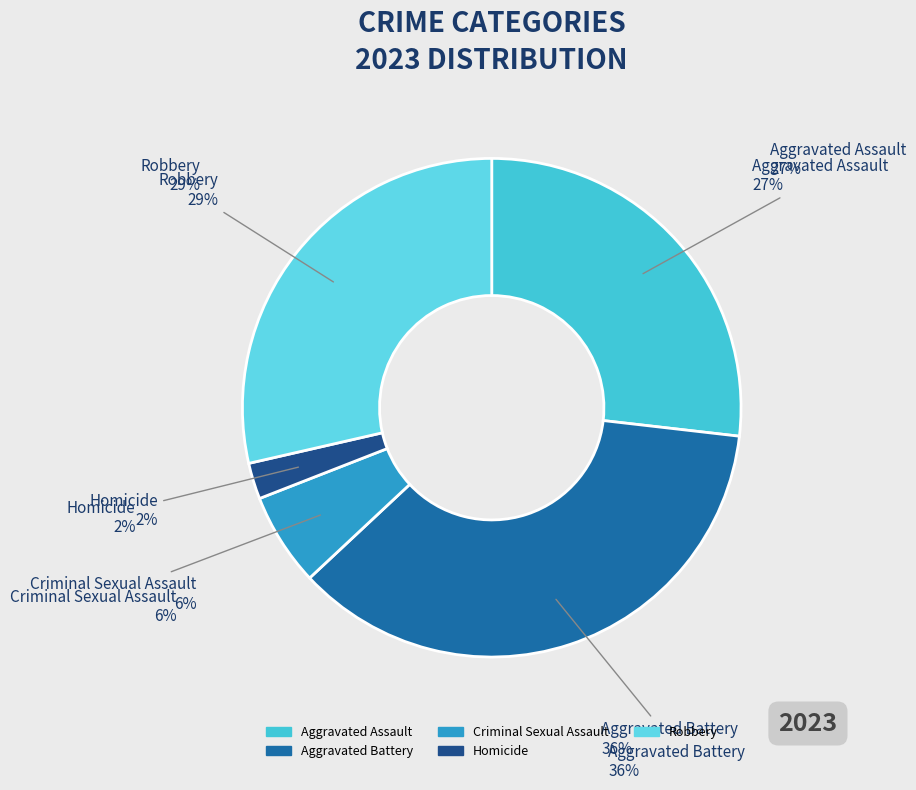

Count the number of slices in the pie.

5